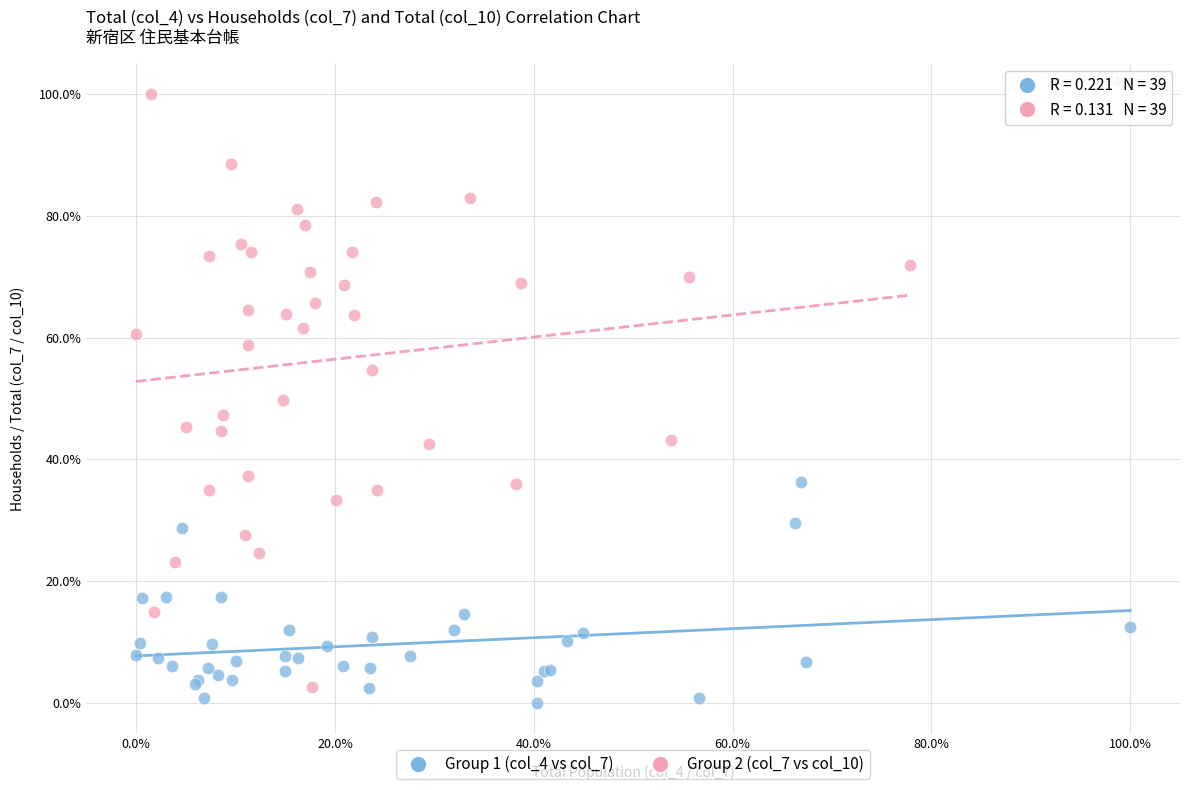

Which series has the largest Y range (max minus min)?

Group 2 (col_7 vs col_10)